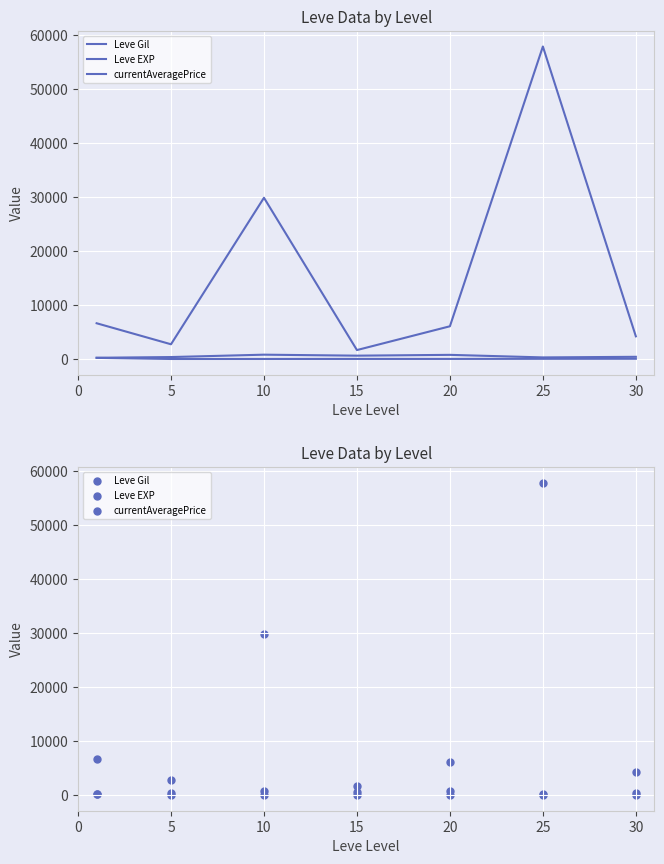

At which category is the sum across all series the highest?

25